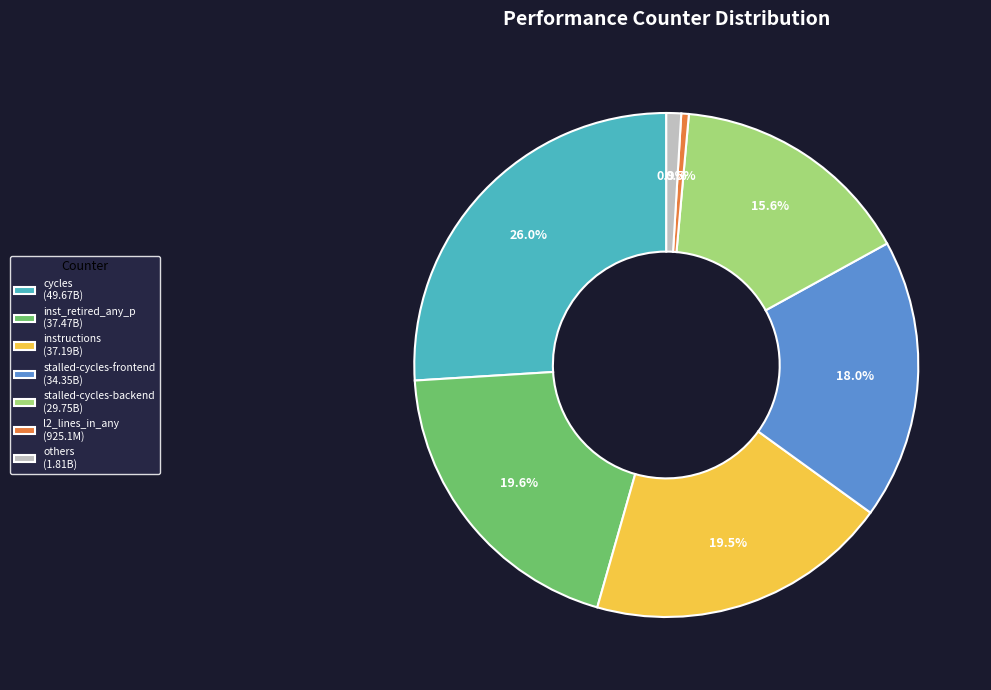

Which slice is the largest?

cycles (49.67B)